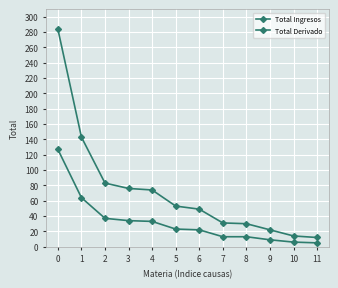

True or false: Total Ingresos and Total Derivado cross at least once.

False